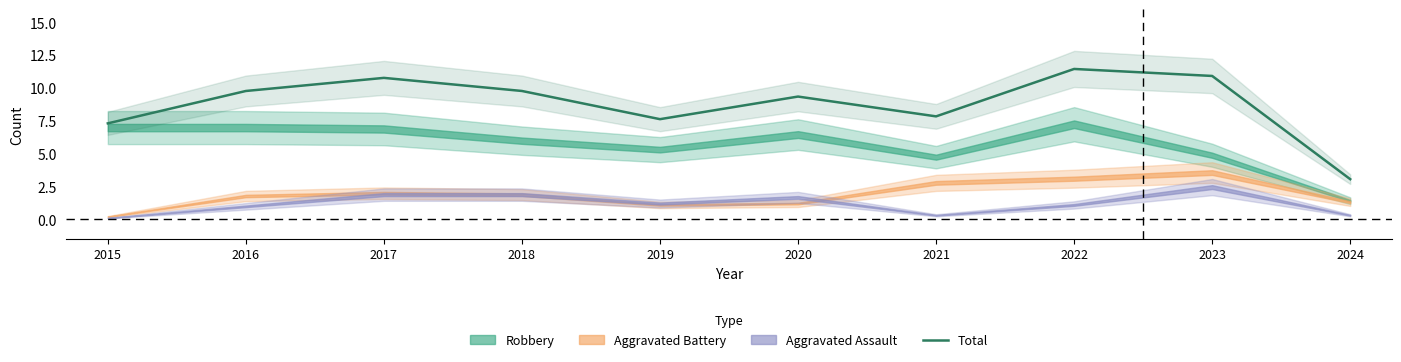

List the labels in order of value, smallest first.

2024, 2015, 2019, 2021, 2020, 2016, 2018, 2017, 2023, 2022